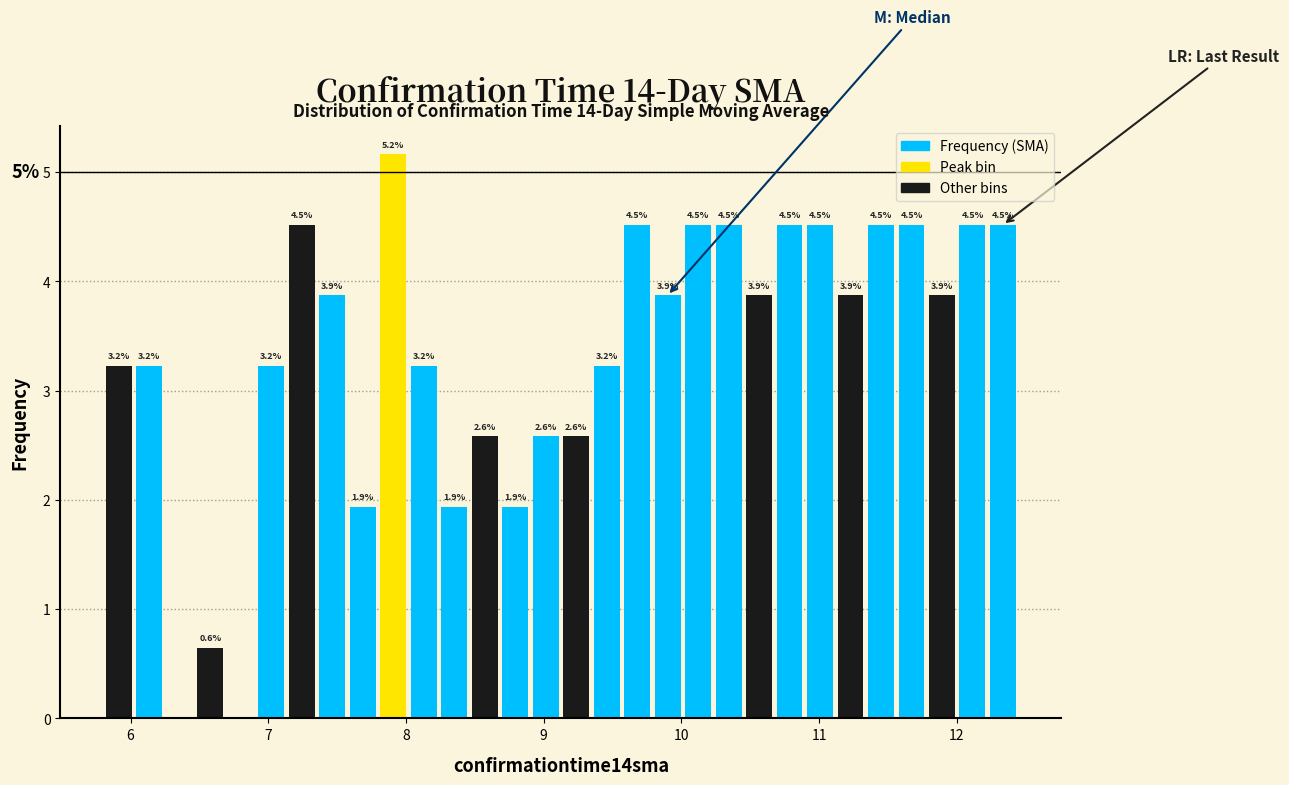

Read against the x-axis, roughly where is the centre of the tallest bar?

7.9